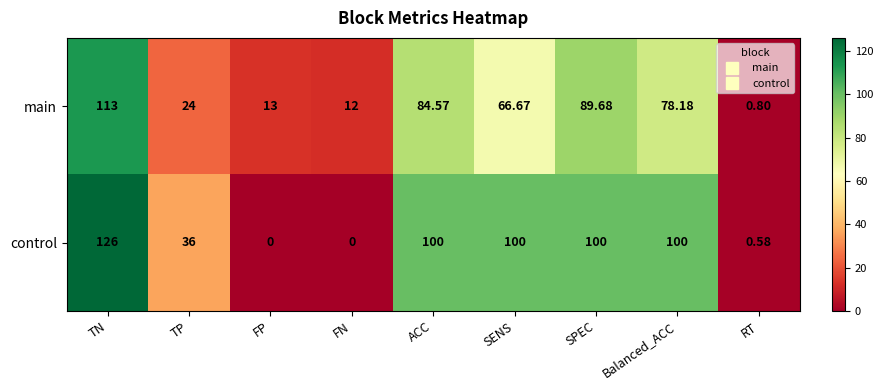

Which category has the highest value in the control series?

TN